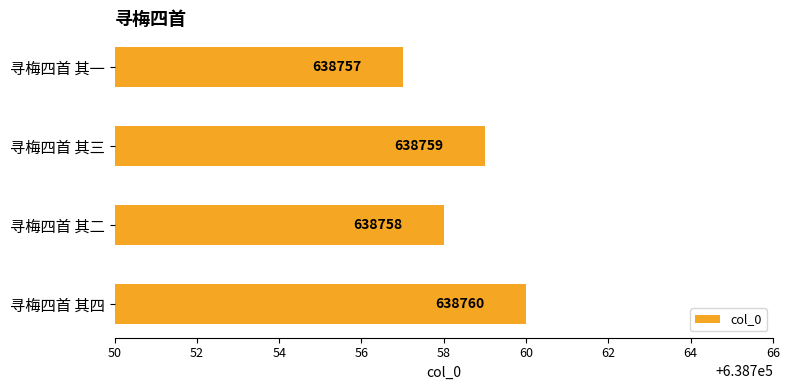

Rank the categories by value from highest to lowest.

寻梅四首 其四, 寻梅四首 其三, 寻梅四首 其二, 寻梅四首 其一